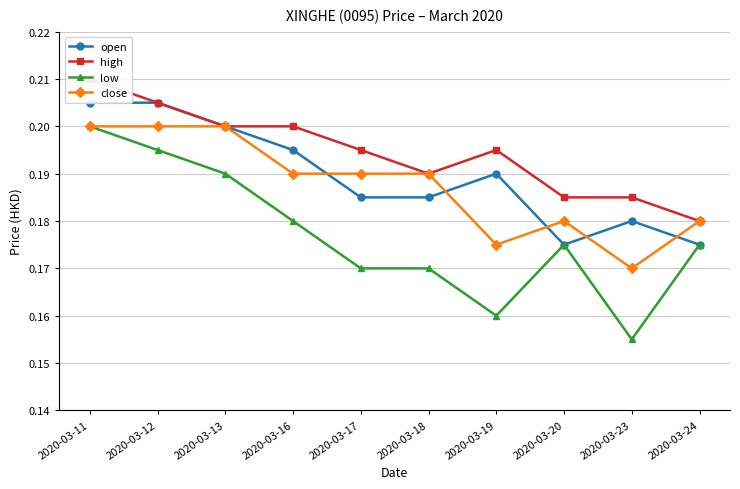

What is the greatest value displayed?

0.2